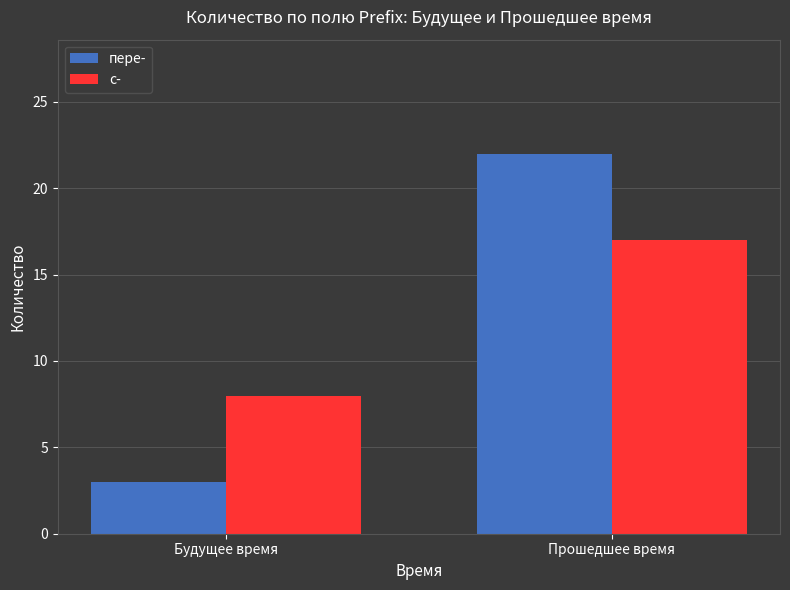

Does the chart contain stacked bars?

No